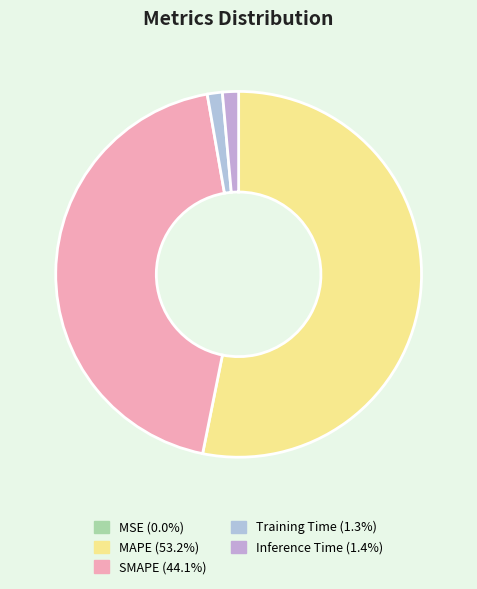

What is the largest slice in the pie chart?

MAPE